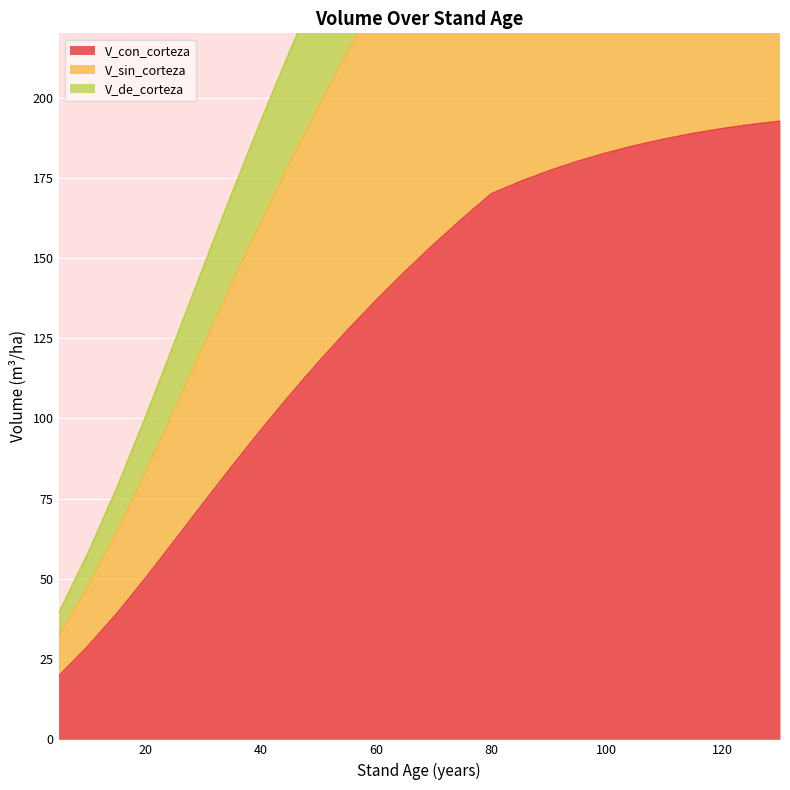

True or false: V_sin_corteza and V_de_corteza cross at least once.

False